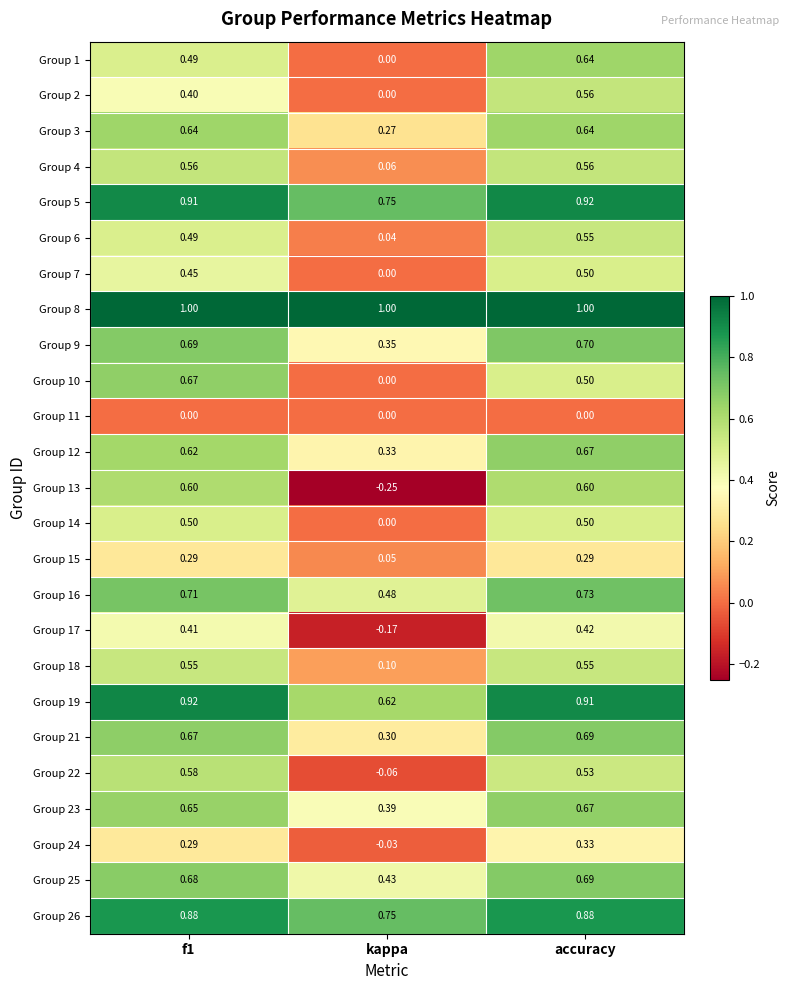

Which category has the lowest value across all series?

kappa